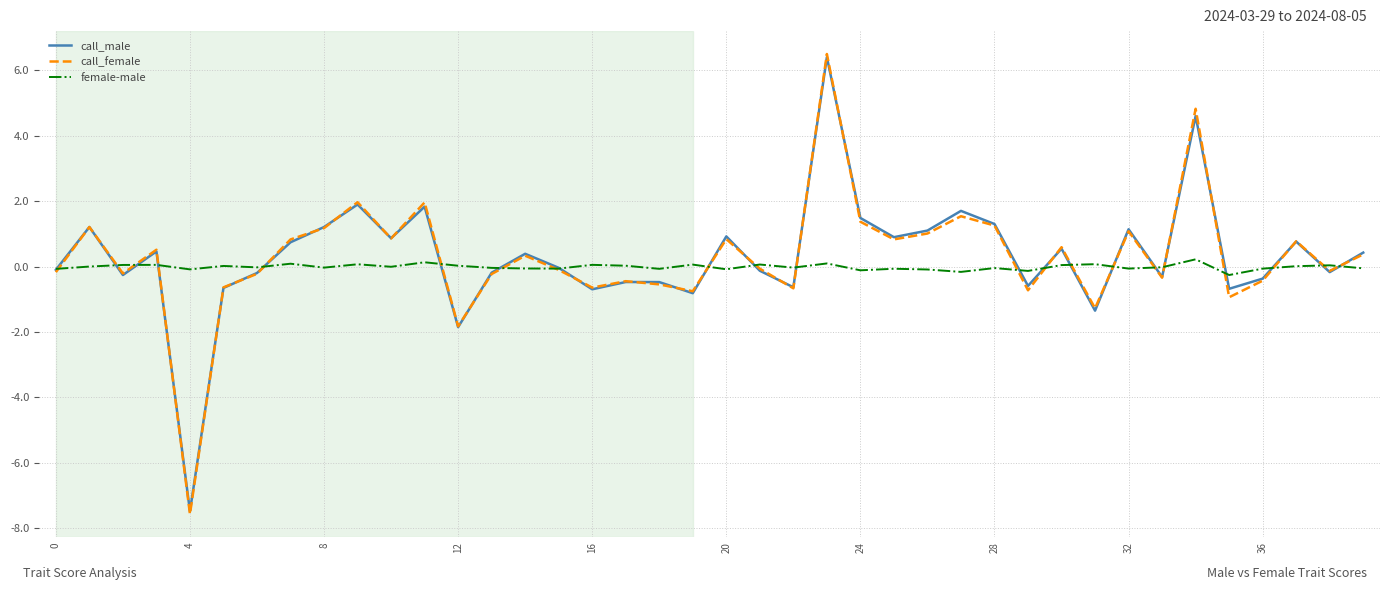

Which series has the widest spread of values?

call_female